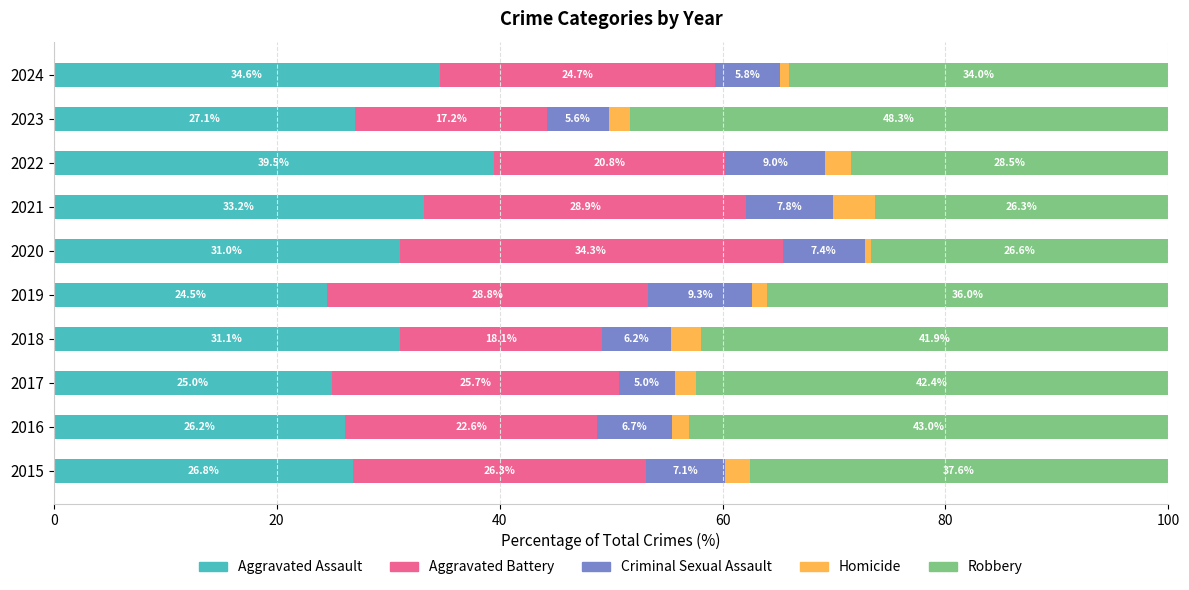

Is it true that Aggravated Assault equals 39.5 at 2022?

True